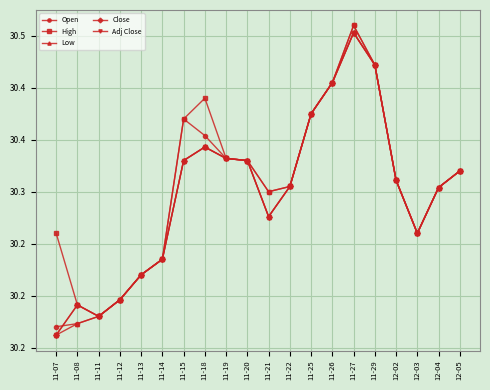

Does the chart have visible grid lines?

Yes